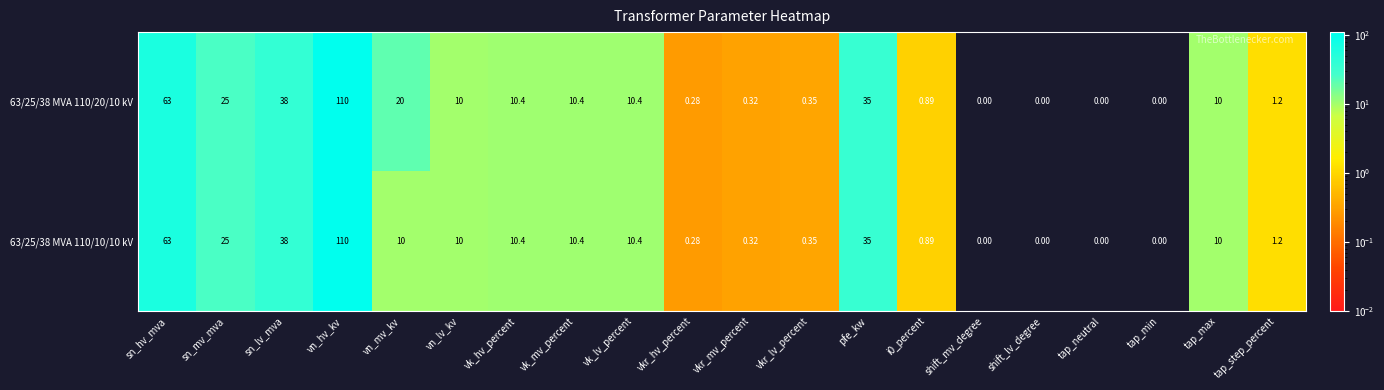

At which category is the sum across all series the highest?

vn_hv_kv